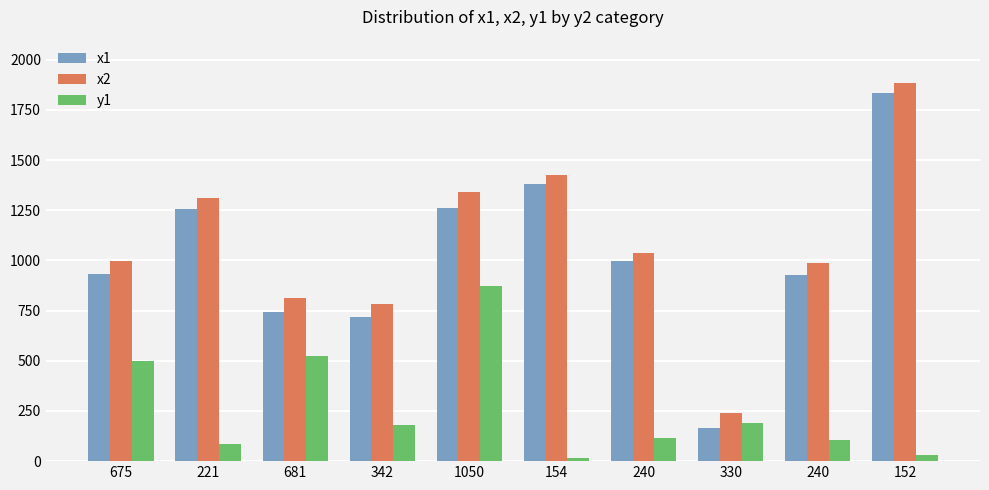

What is the sum of the x2 values at 675 and 154?

2424